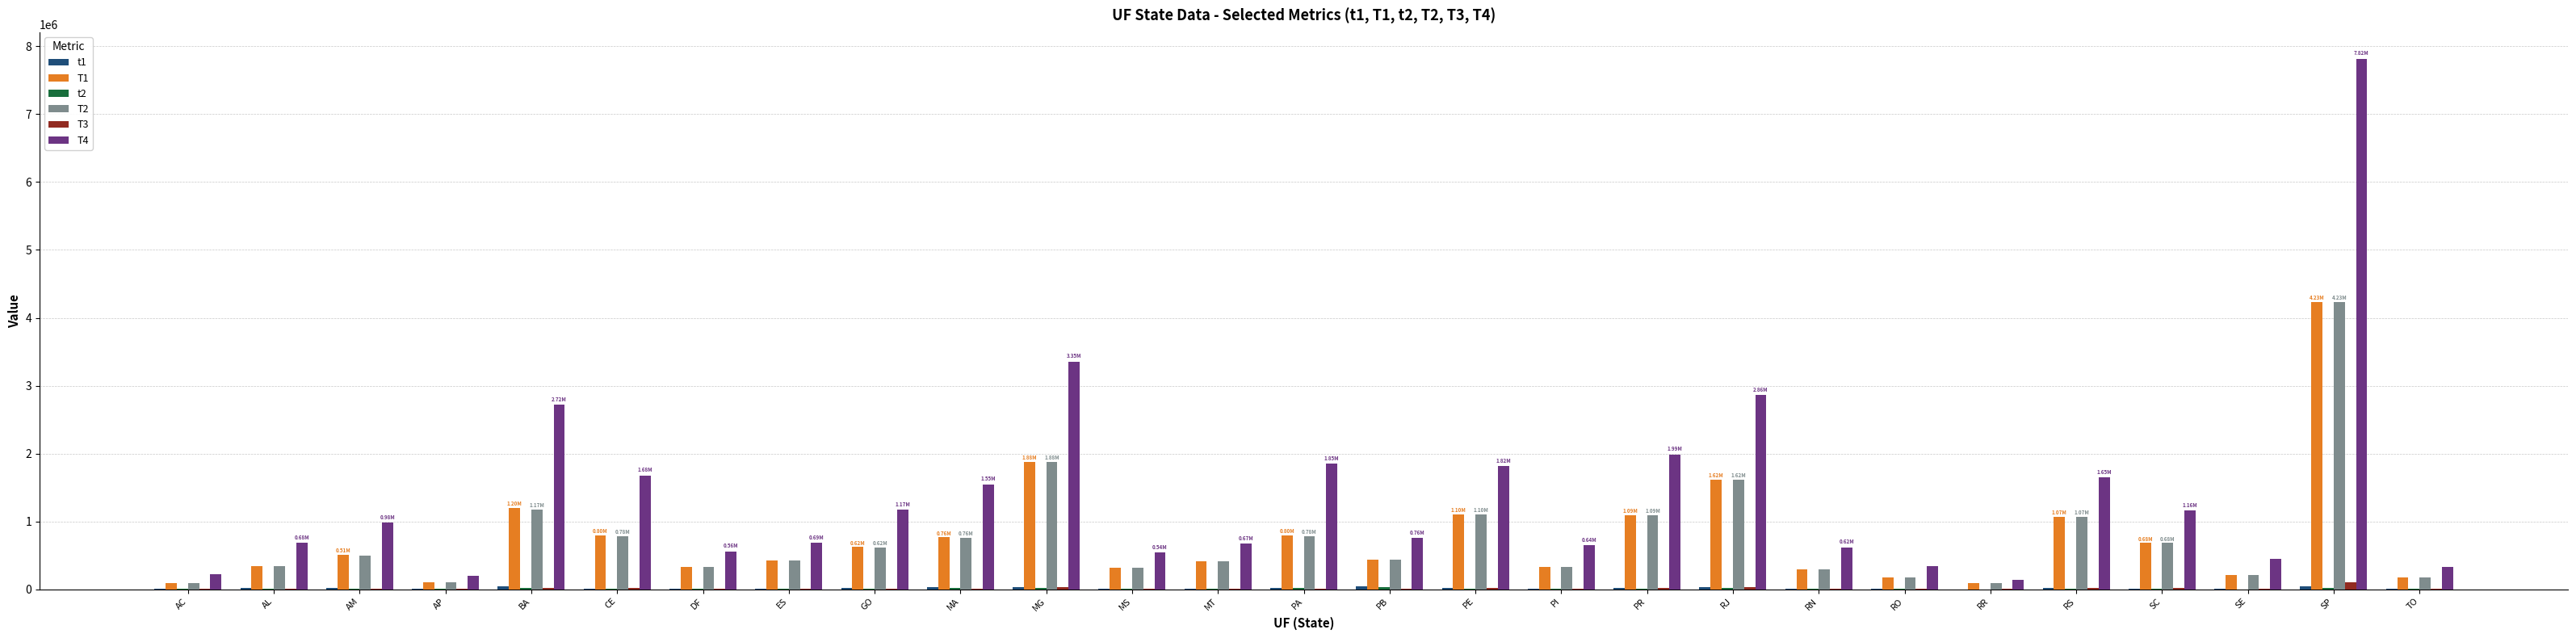

At which category is the sum across all series the highest?

SP